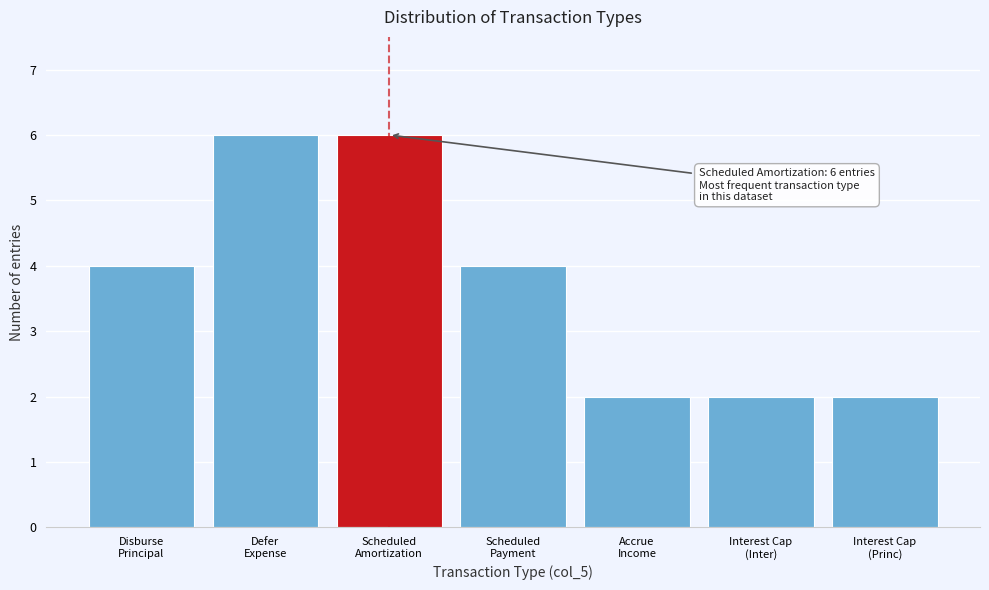

Reading left to right, extract all data points from this chart.

4	6	6	4	2	2	2